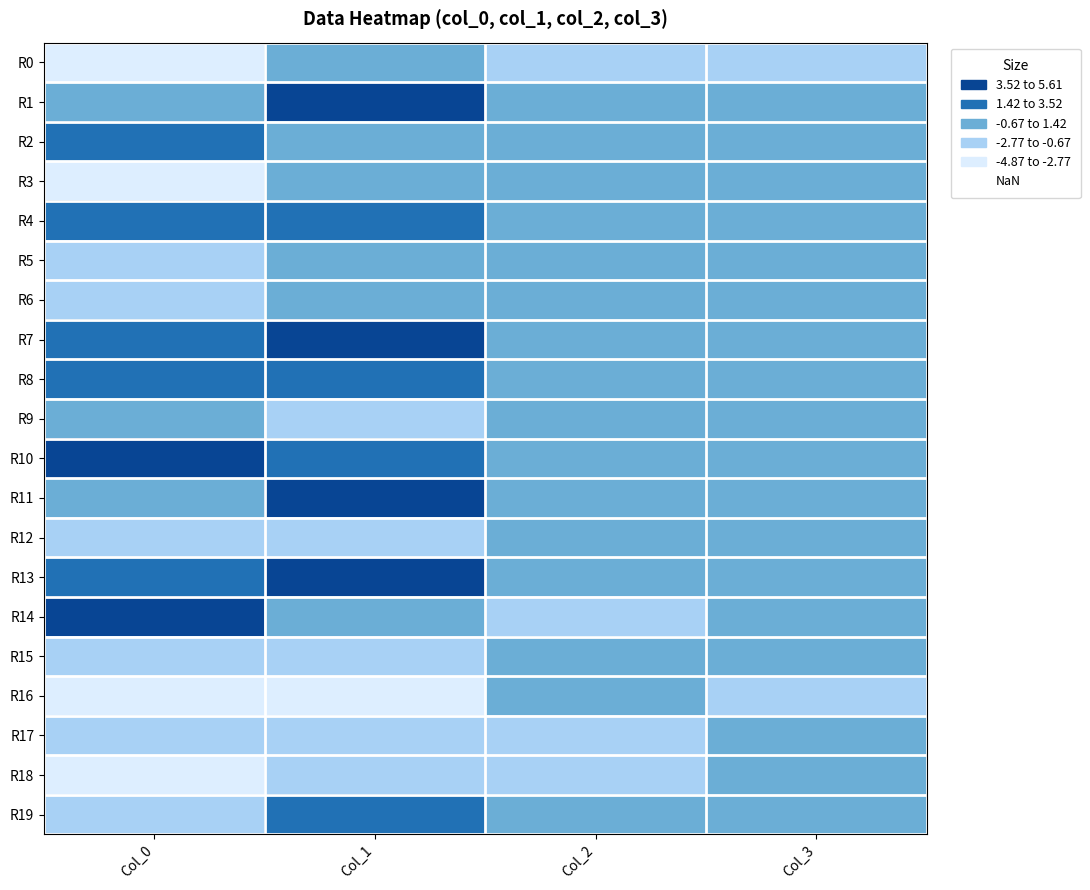

At which category is the sum across all series the highest?

Col_1